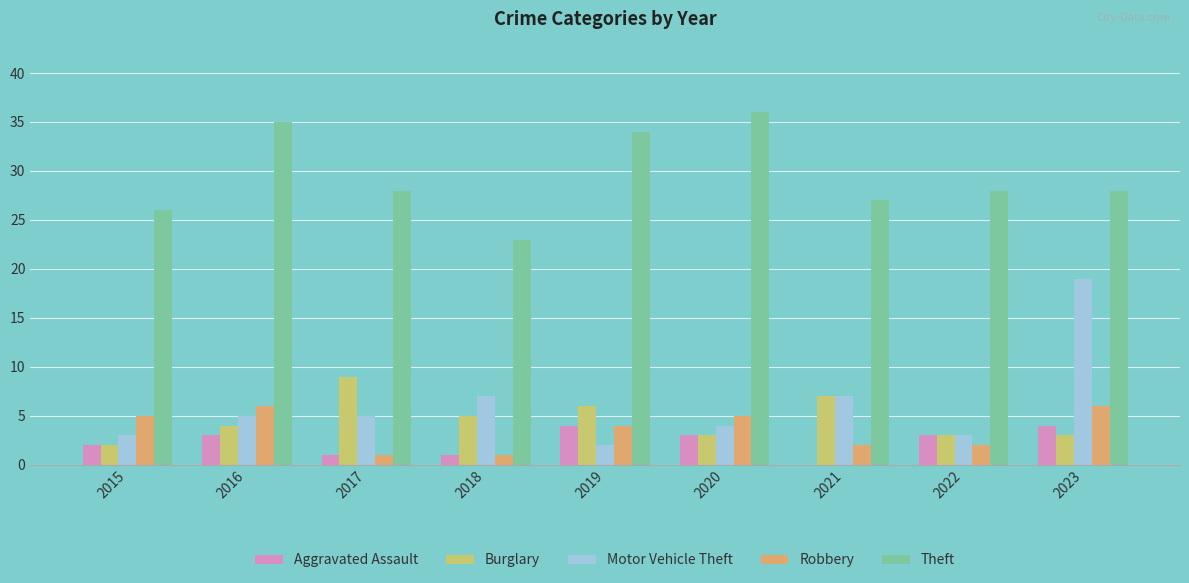

The Theft series shows 47 at 2019. True or false?

False